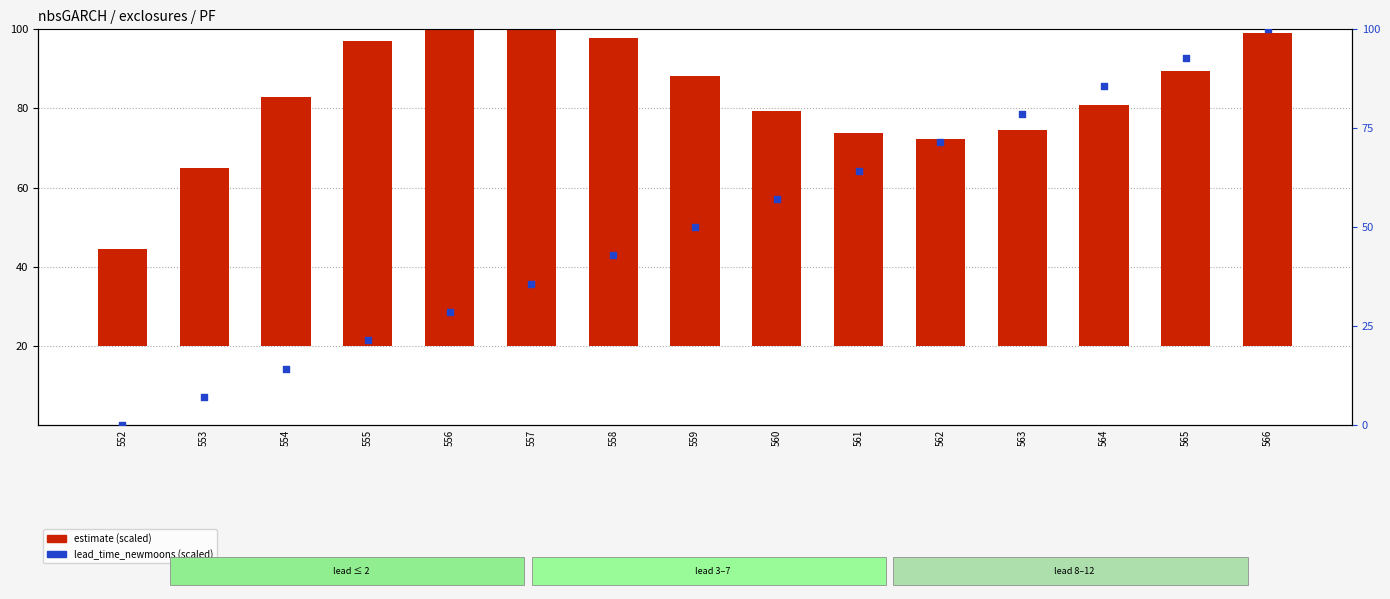

Which series reaches the minimum Y coordinate?

lead_time_newmoons